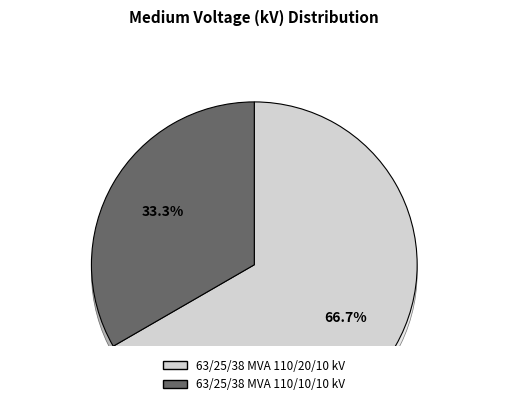

To the nearest percent, what portion does 63/25/38 MVA 110/20/10 kV represent?

67%